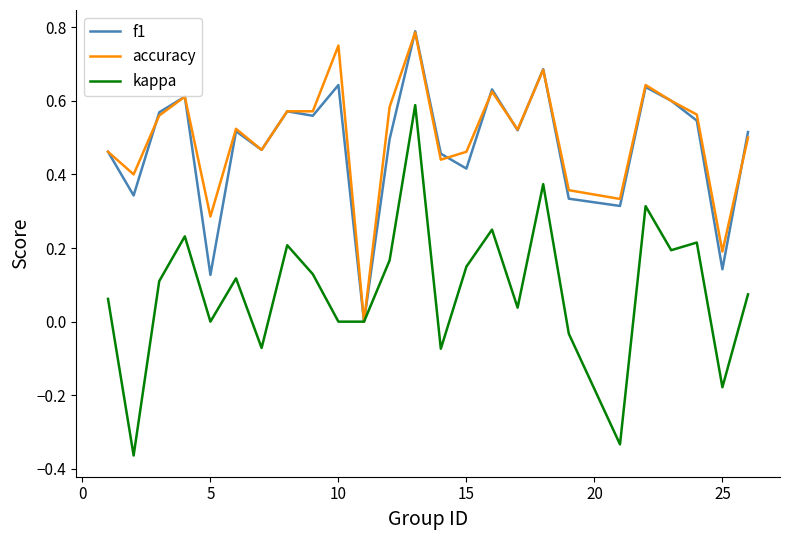

At how many categories does at least one series exceed 0?

24